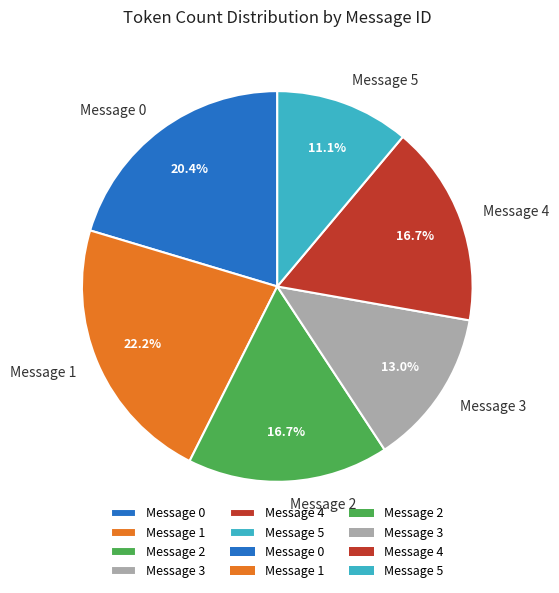

Combined, do Message 0 and Message 2 account for over 50%?

No